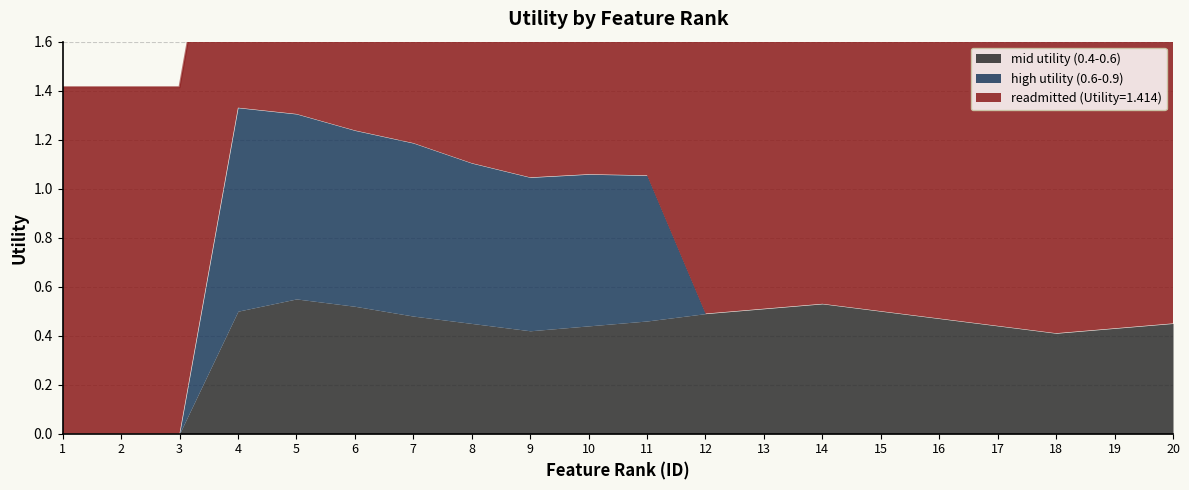

What is the approximate value of readmitted (Utility=1.414) at 4?

1.4